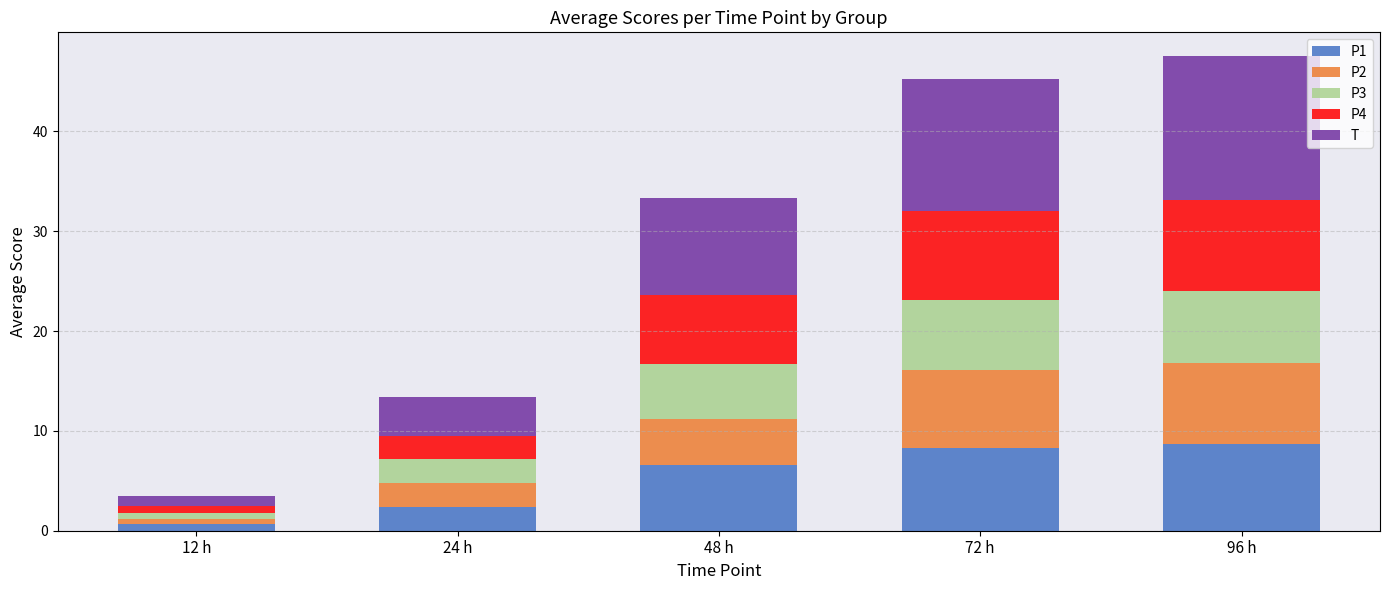

Are the bars grouped side by side (vs. stacked)?

No